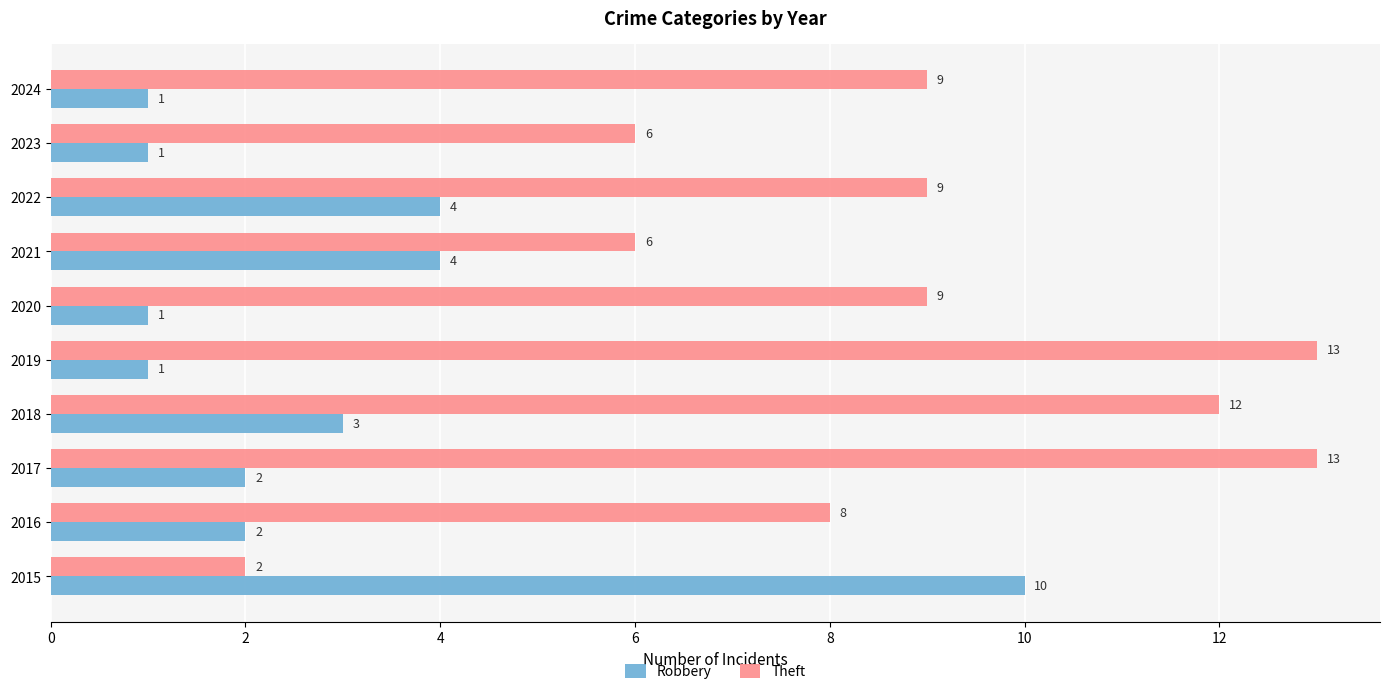

The value of Robbery at 2021 is 2. True or false?

False